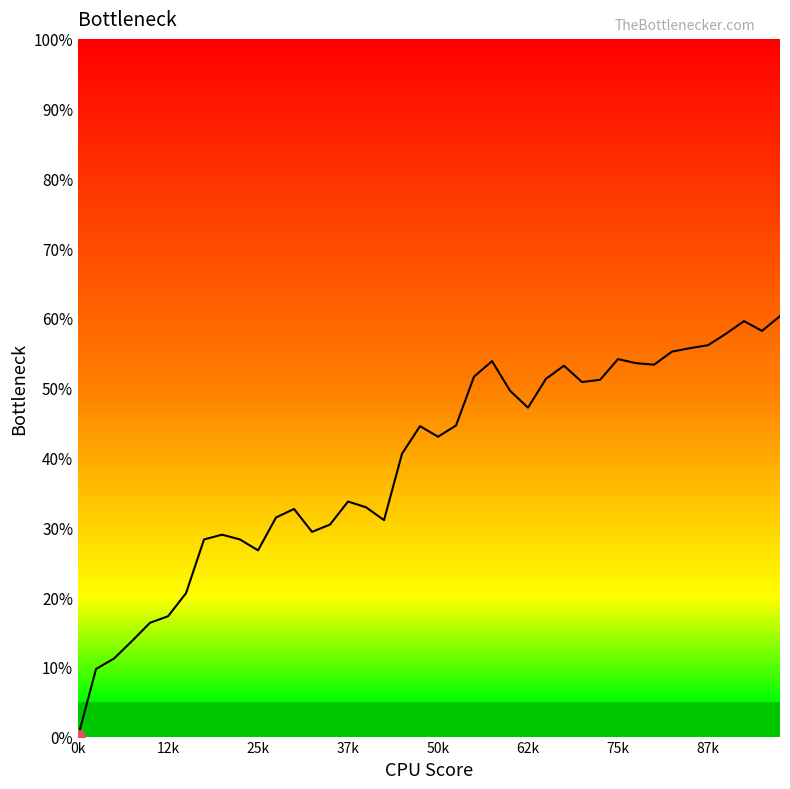

Does the chart display data point markers on the line(s)?

No